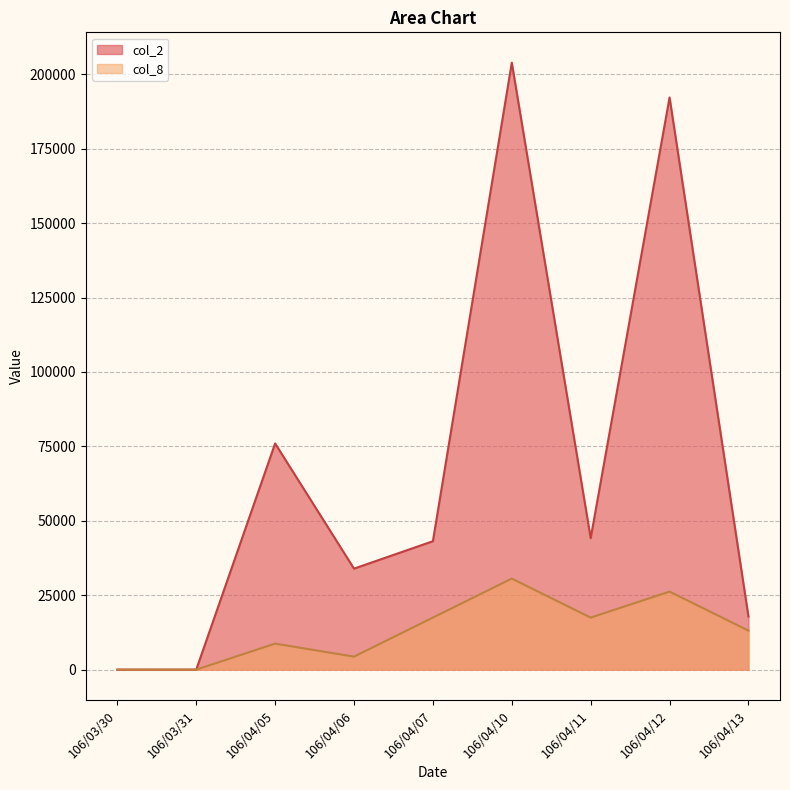

At which label is col_2 closest to 101940?

106/04/05